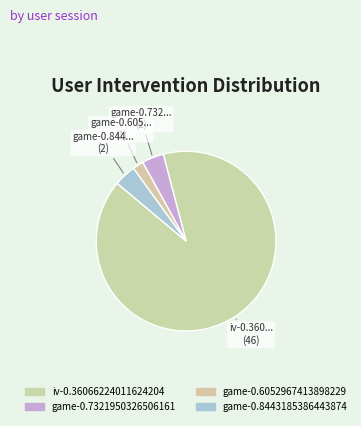

What percentage do game-0.8443185386443874 and game-0.6052967413898229 together represent?

5.9%